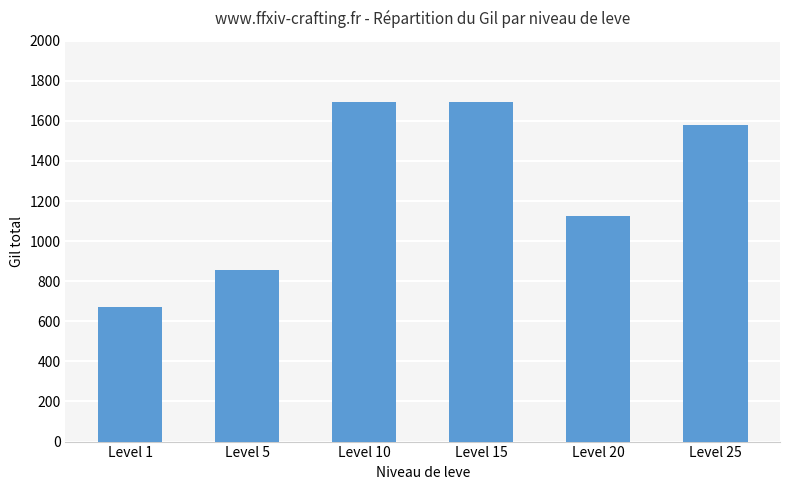

What is the greatest value displayed?

1695